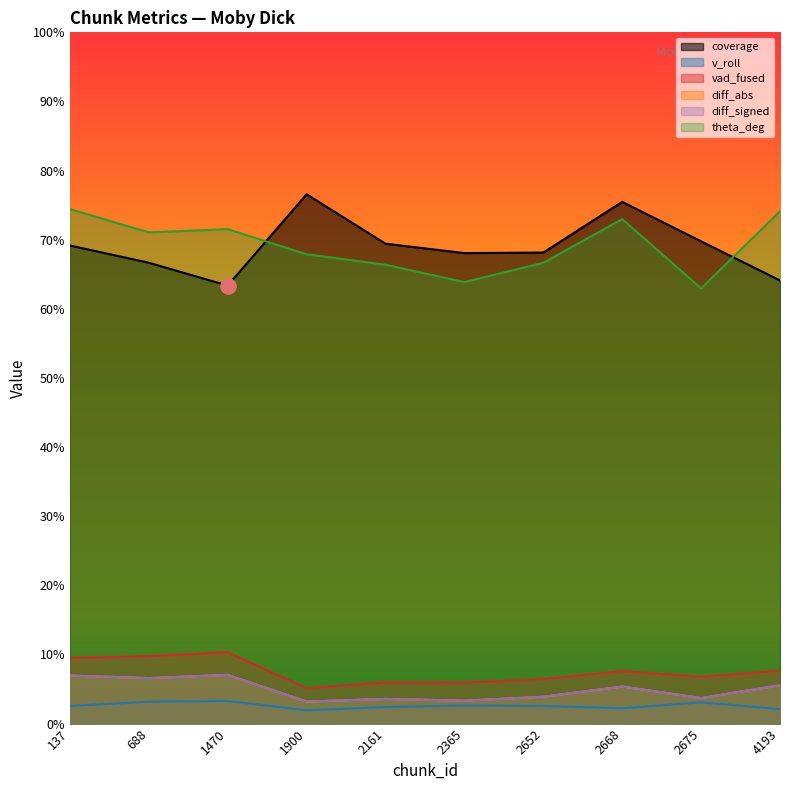

Which series reaches the maximum Y coordinate?

coverage